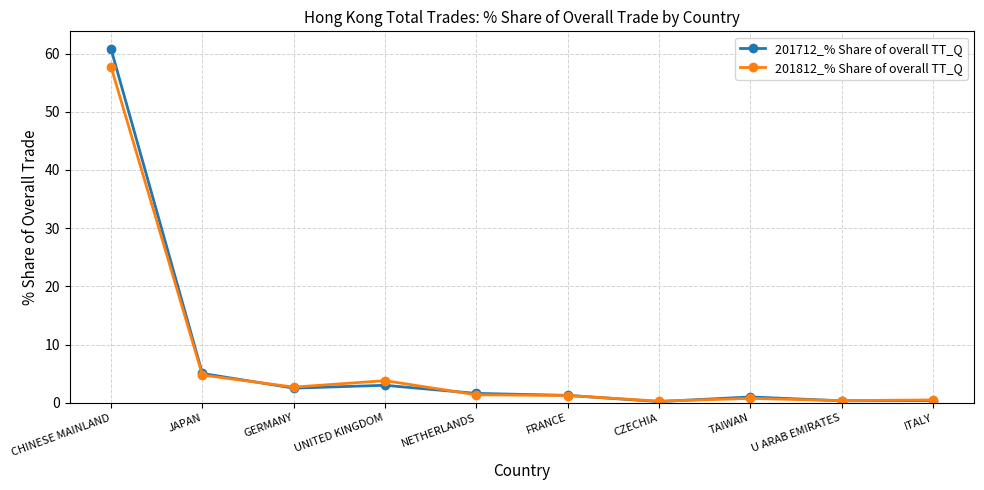

True or false: 201712_% Share of overall TT_Q has a value of 1.3 at FRANCE.

True